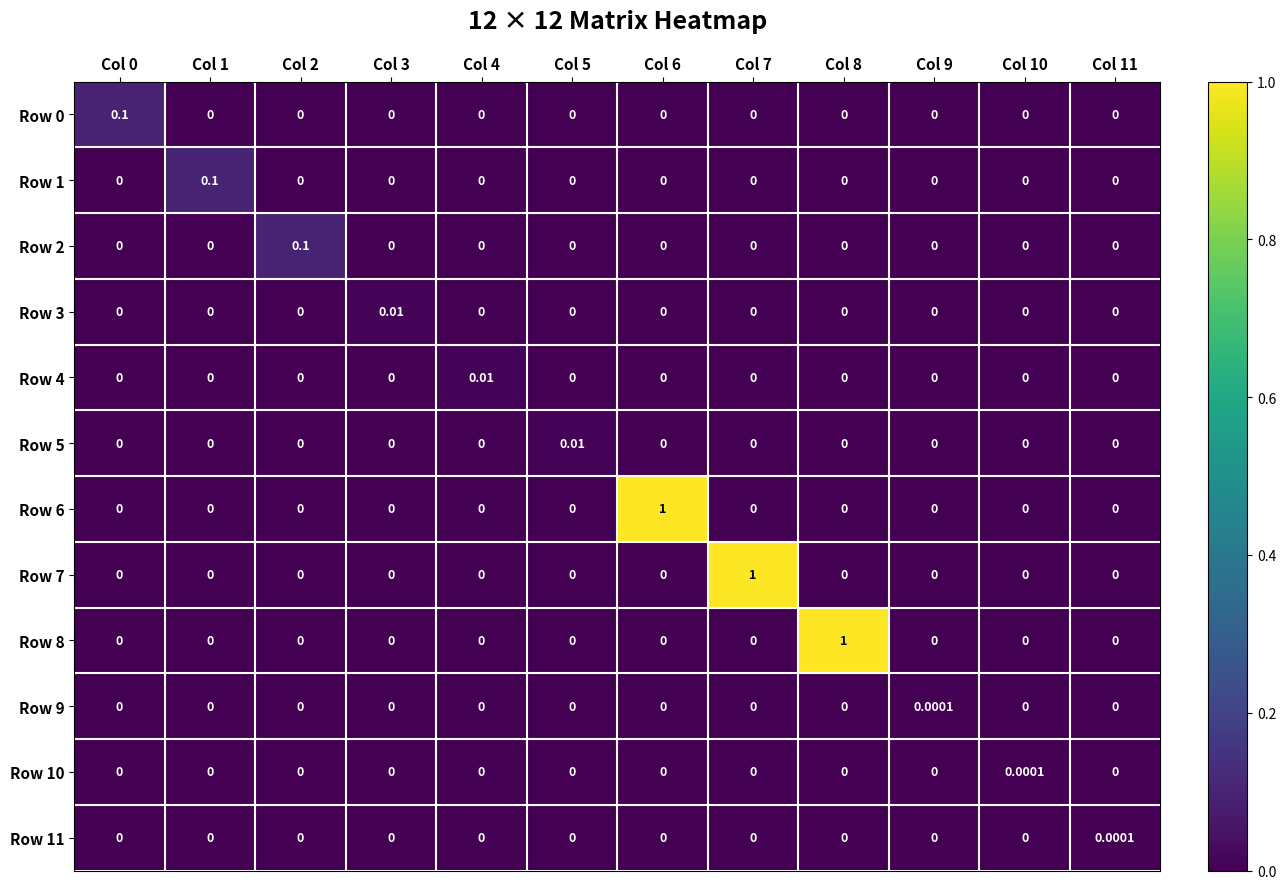

How many distinct data groups are displayed?

12